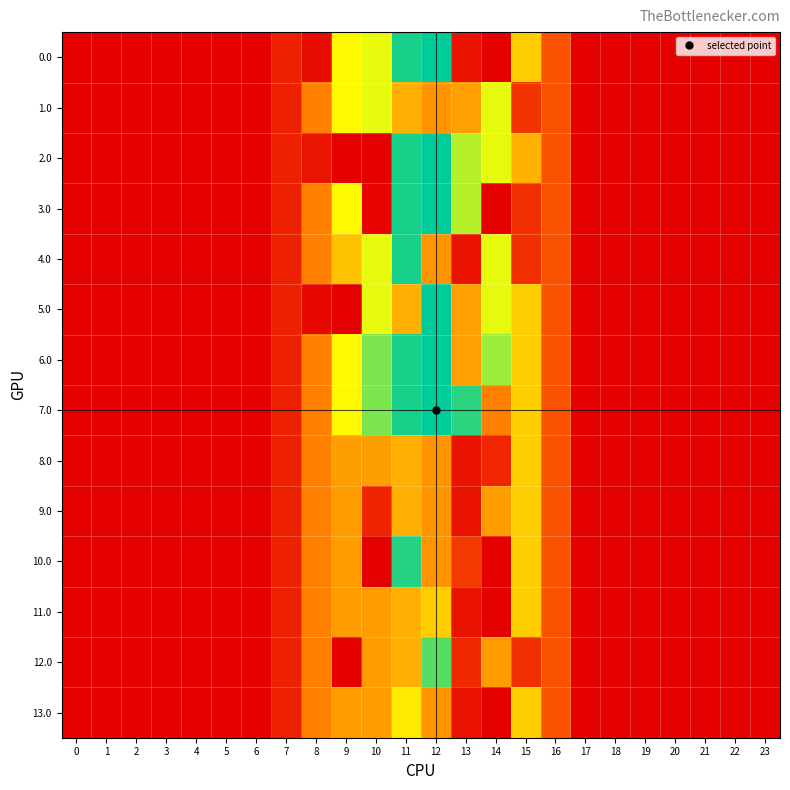

Rank the series at 20 from lowest to highest value.

0.0, 1.0, 2.0, 3.0, 4.0, 5.0, 6.0, 7.0, 8.0, 9.0, 10.0, 11.0, 12.0, 13.0